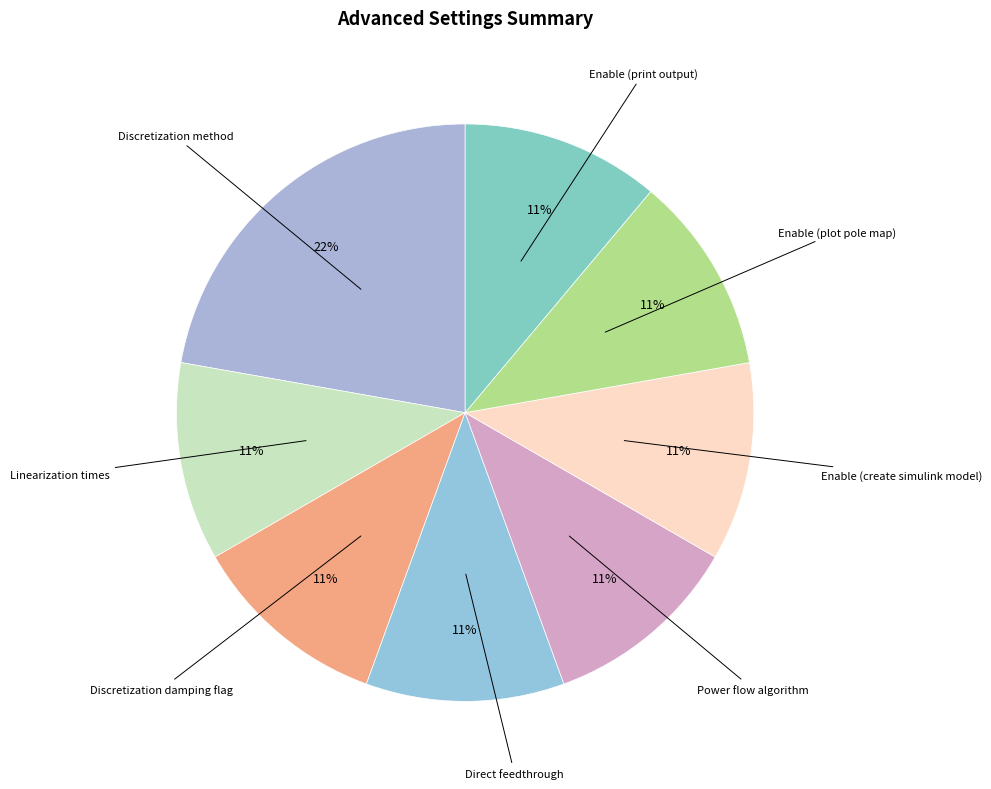

How many slices are in this pie chart?

8